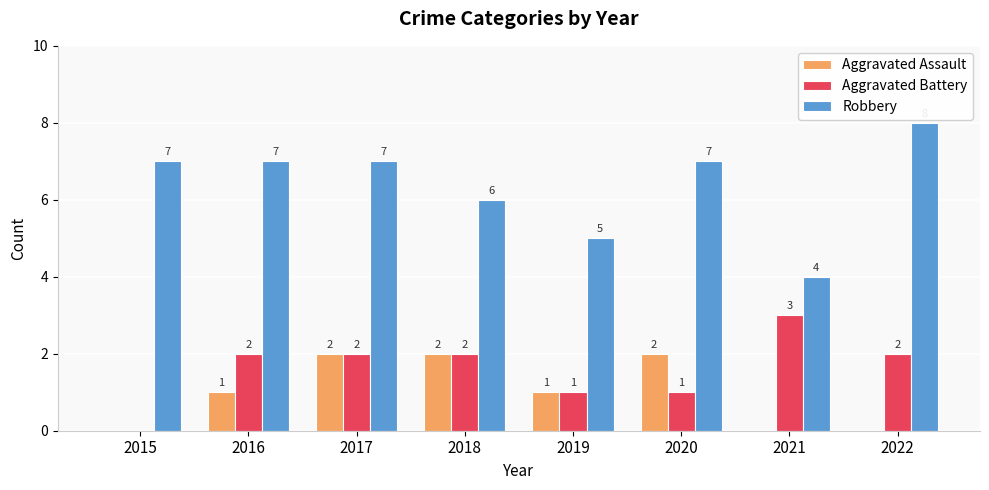

Is the value of Aggravated Battery at 2015 greater than the value of Robbery at 2019?

No